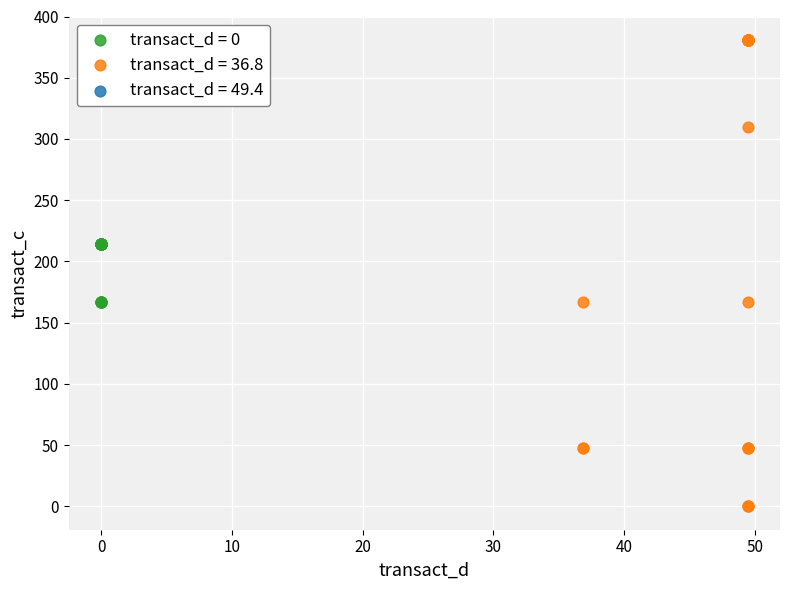

Which series contains the lowest Y value?

transact_d = 36.8